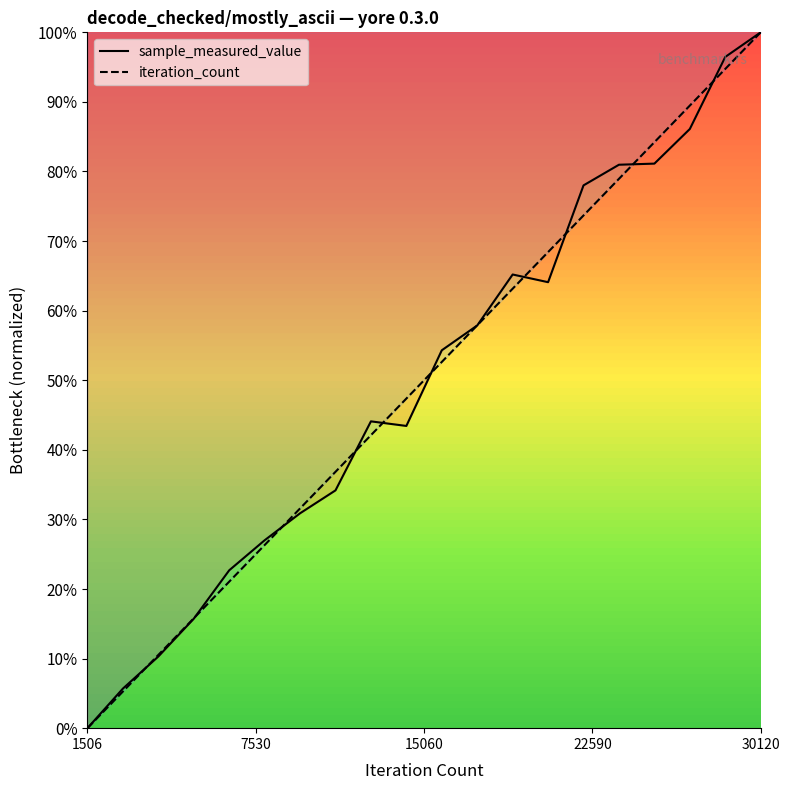

Which series has the largest range (max minus min)?

sample_measured_value